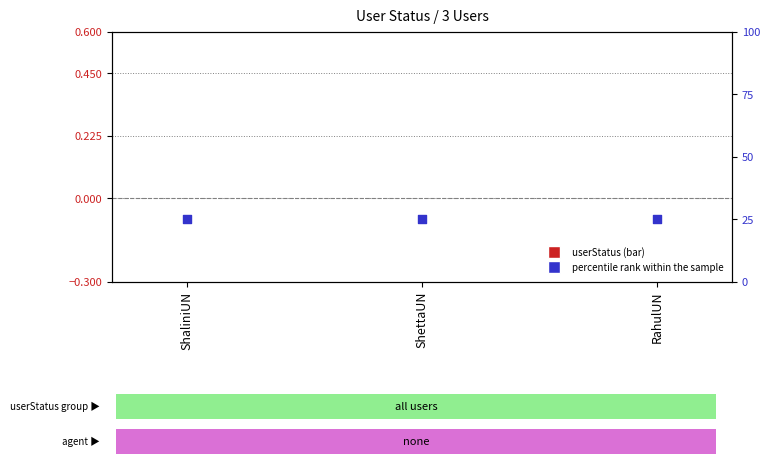

Which series has the largest Y range (max minus min)?

userStatus